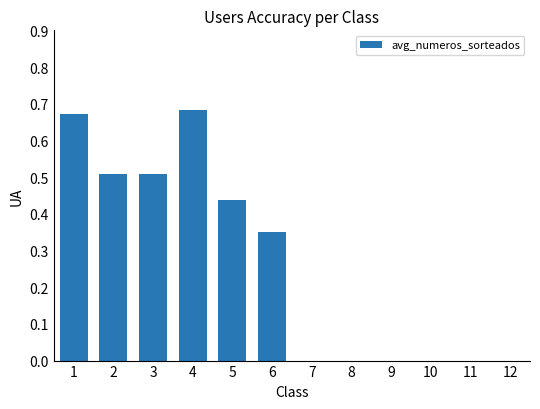

Between 8 and 5, which is larger?

5